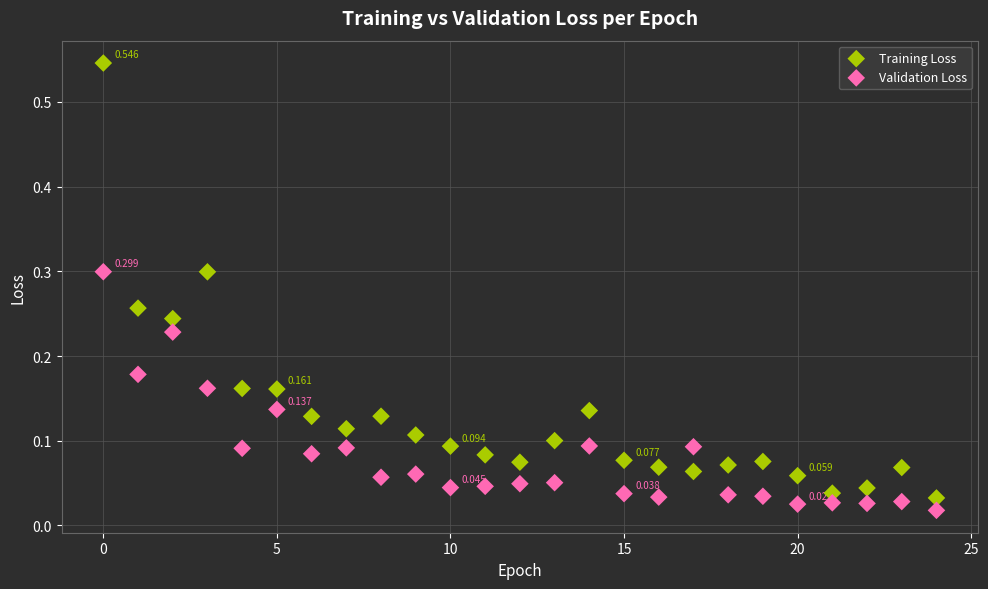

Which series has the largest Y range (max minus min)?

Training Loss